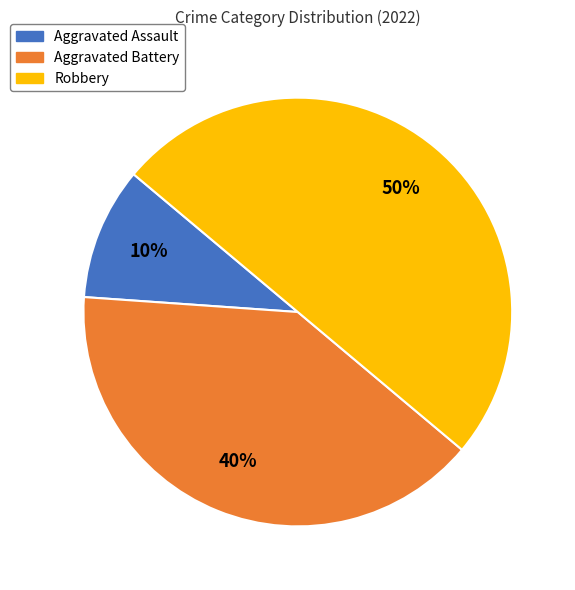

Rank the categories by value from highest to lowest.

Robbery, Aggravated Battery, Aggravated Assault